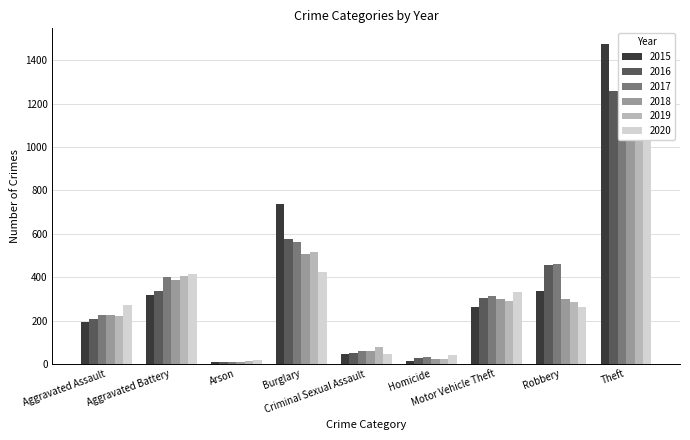

What is the spread (max minus min) of values at Aggravated Assault?

79